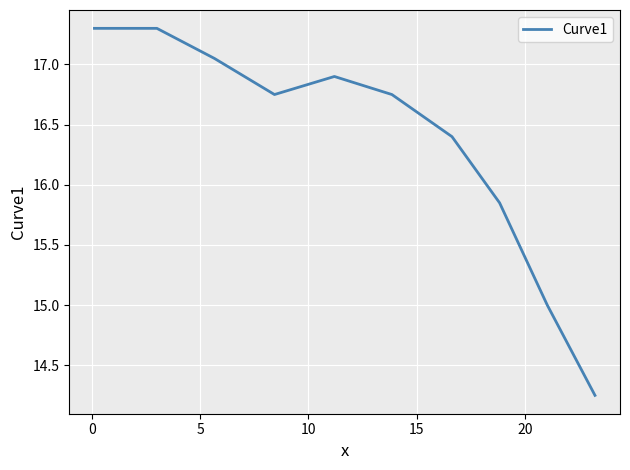

What is the greatest value displayed?

17.3